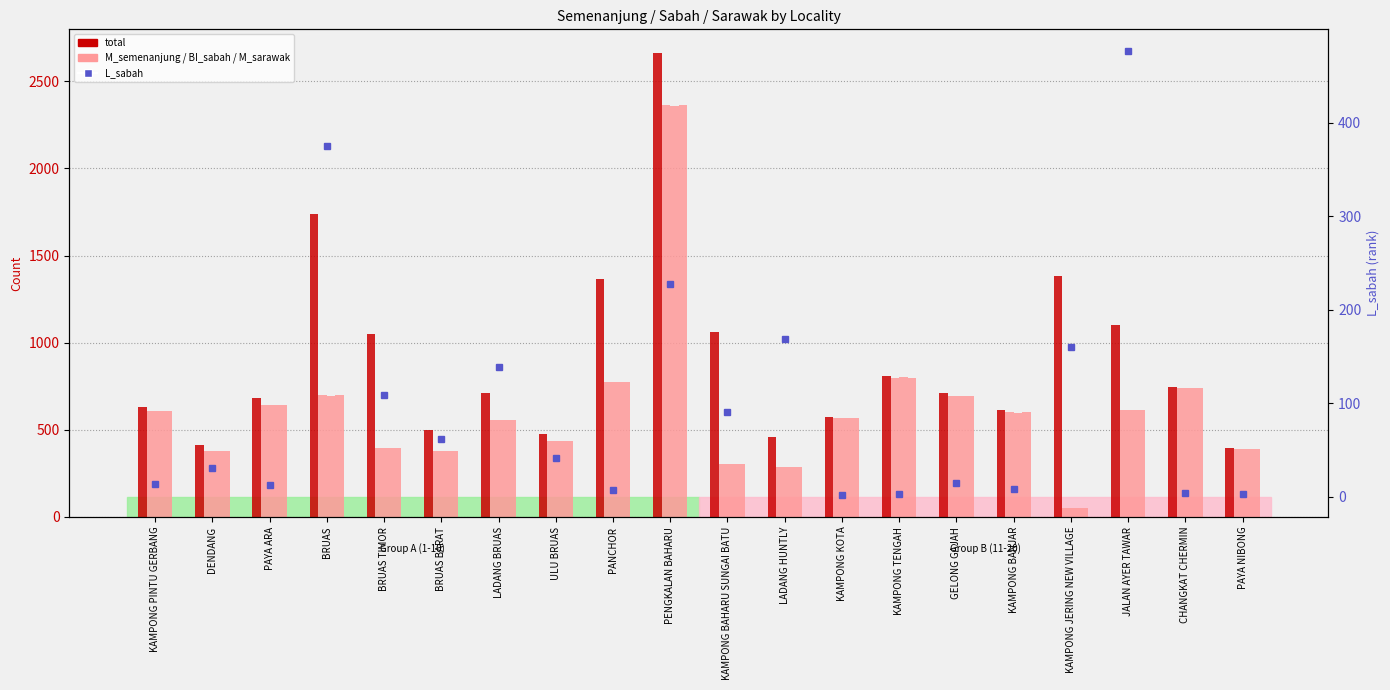

What is the label of the 9th bar from the left?

PANCHOR